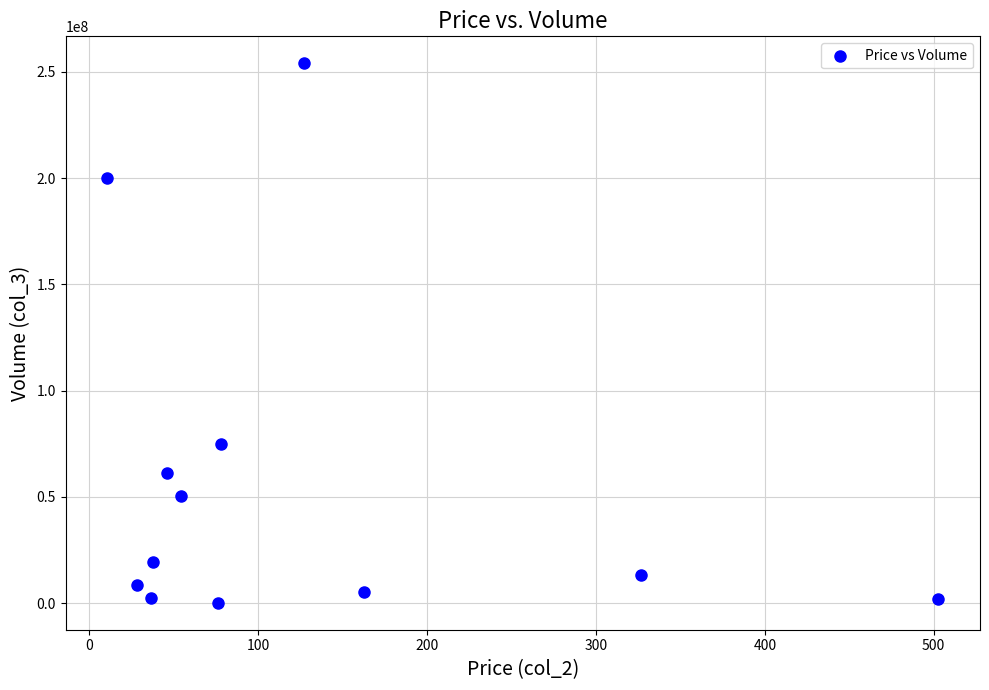

What Y value in the scatter plot is closest to 127083409?

74676394